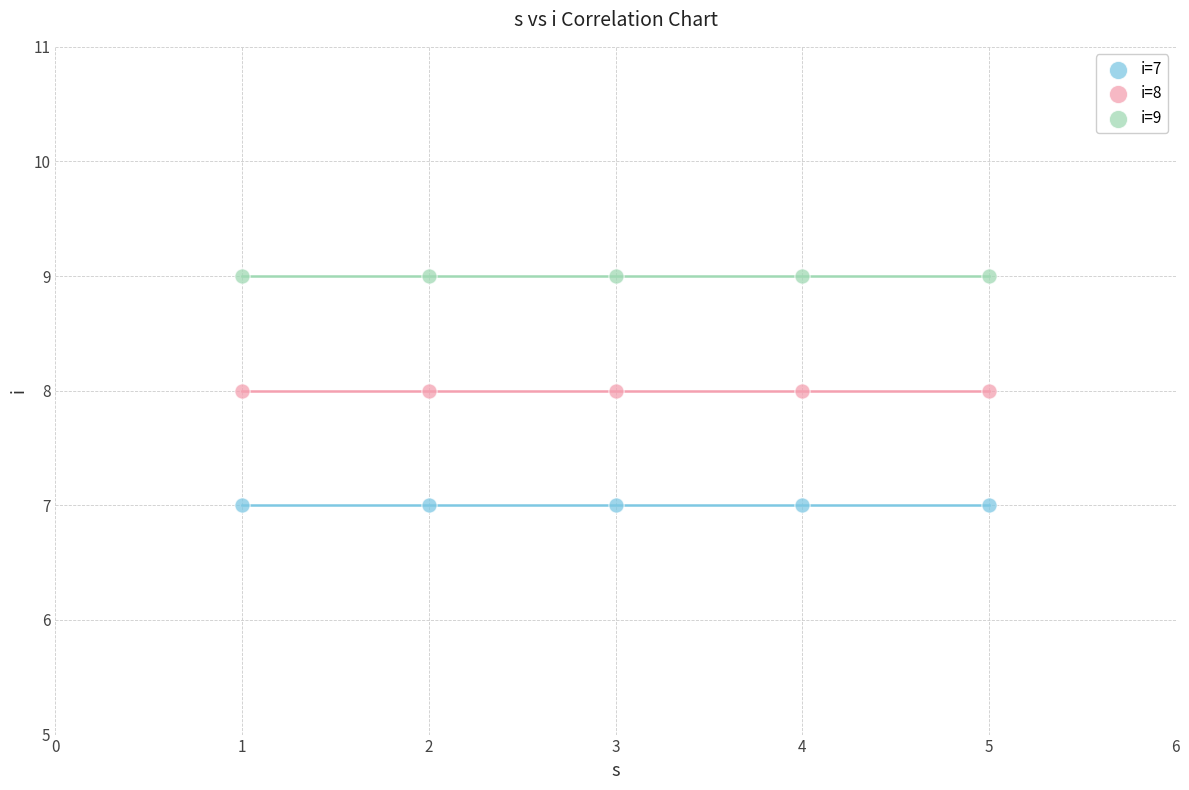

Which series reaches the minimum Y coordinate?

i=7